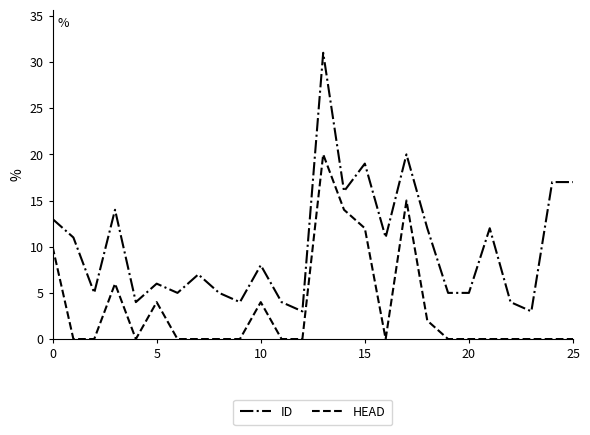

Which series has the largest range (max minus min)?

ID